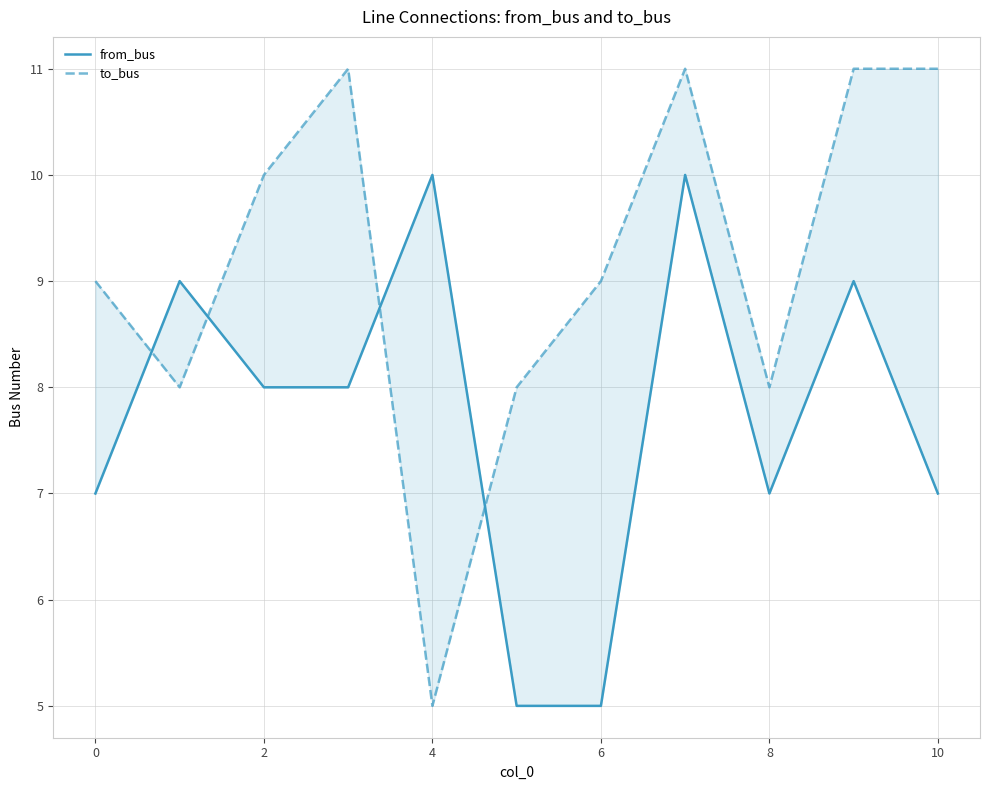

The value of to_bus at 10 is 7. True or false?

False